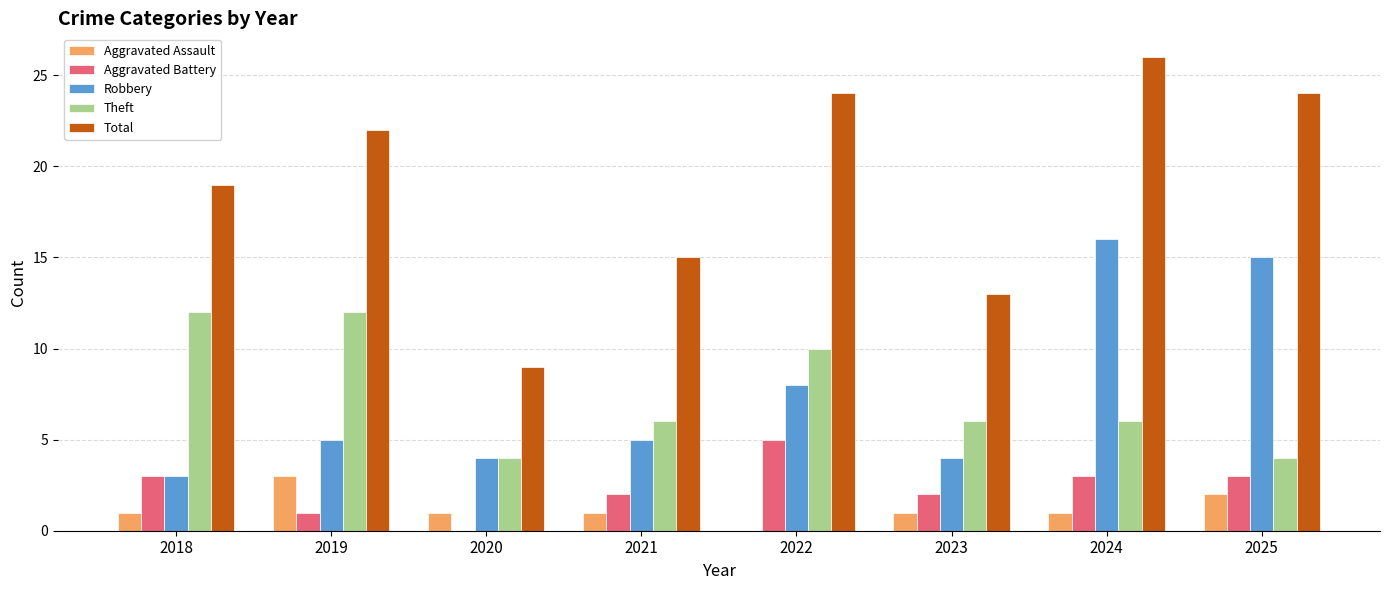

Is it true that Theft equals 10 at 2022?

True